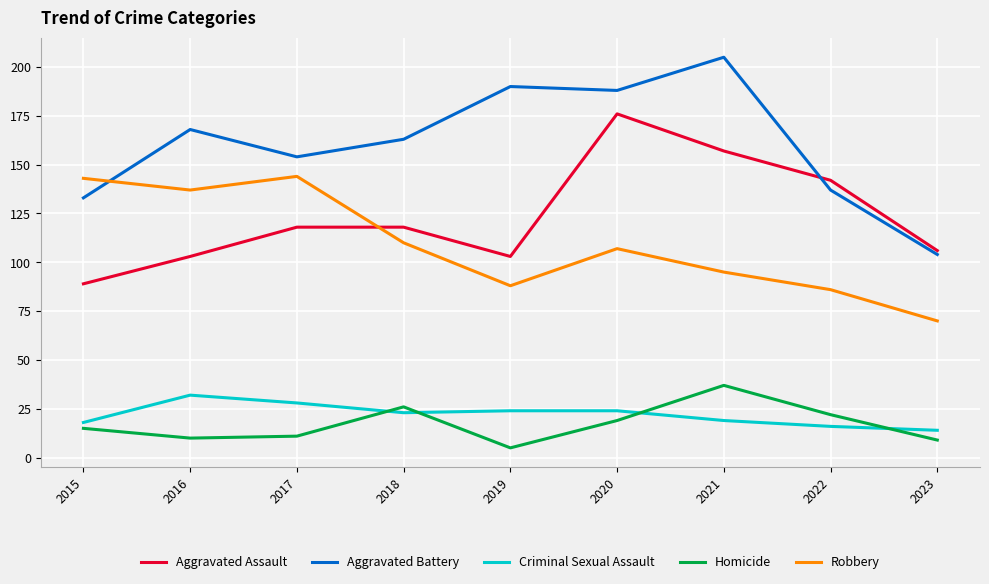

The value of Criminal Sexual Assault at 2016 is 42. True or false?

False